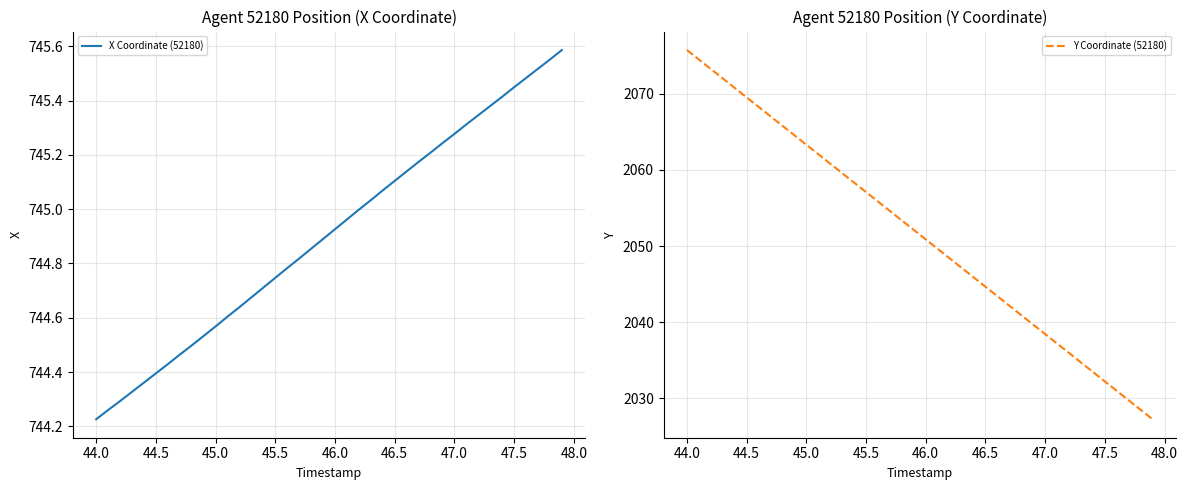

True or false: X Coordinate (52180) and Y Coordinate (52180) intersect in this chart.

False